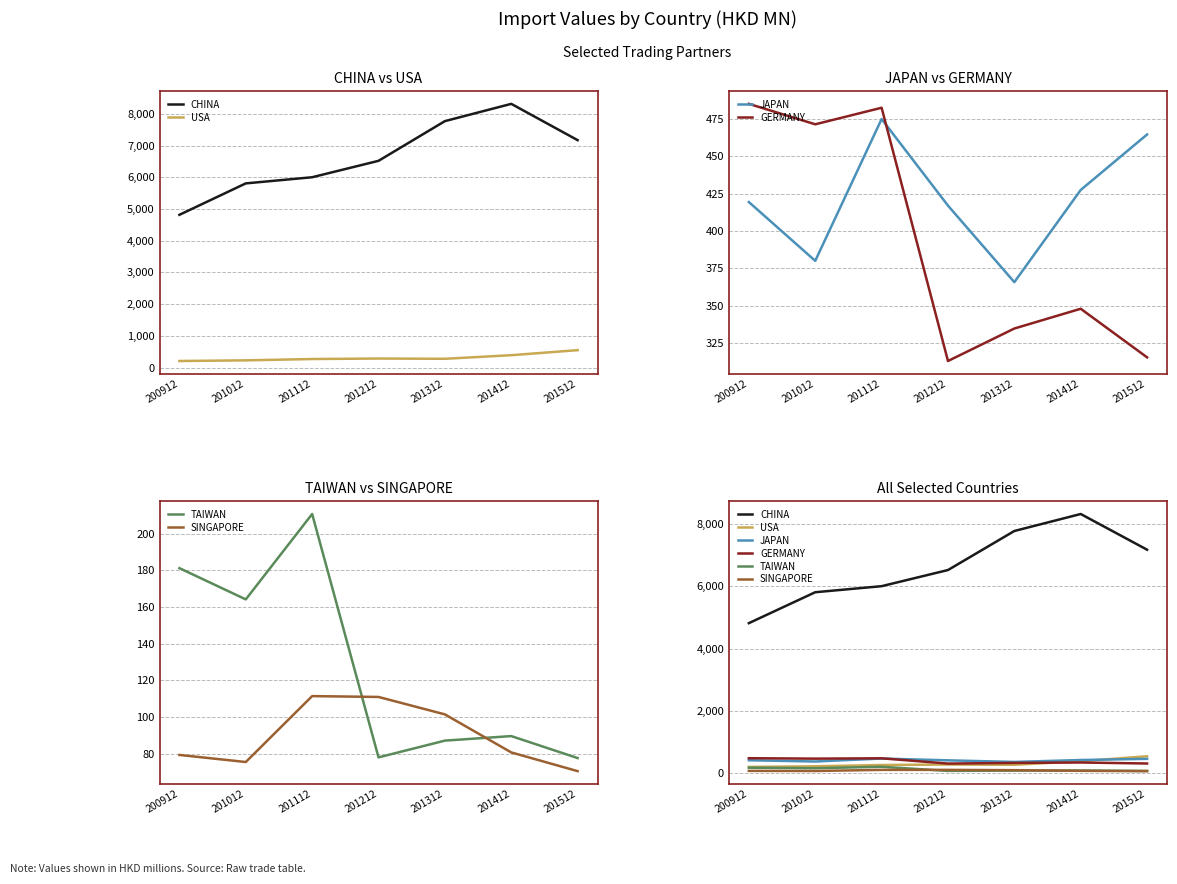

The CHINA series shows 12664.6 at 201312. True or false?

False